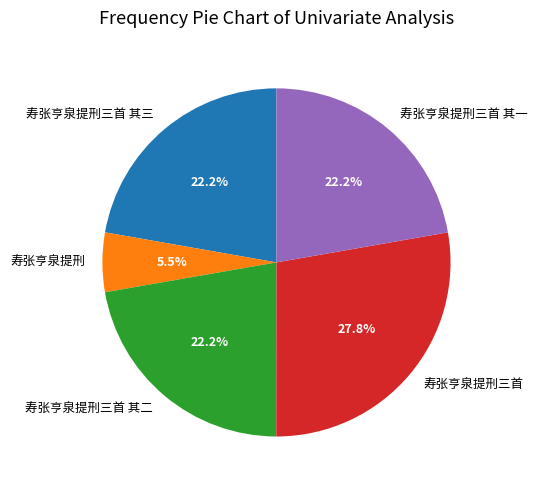

How many segments does this pie chart have?

5